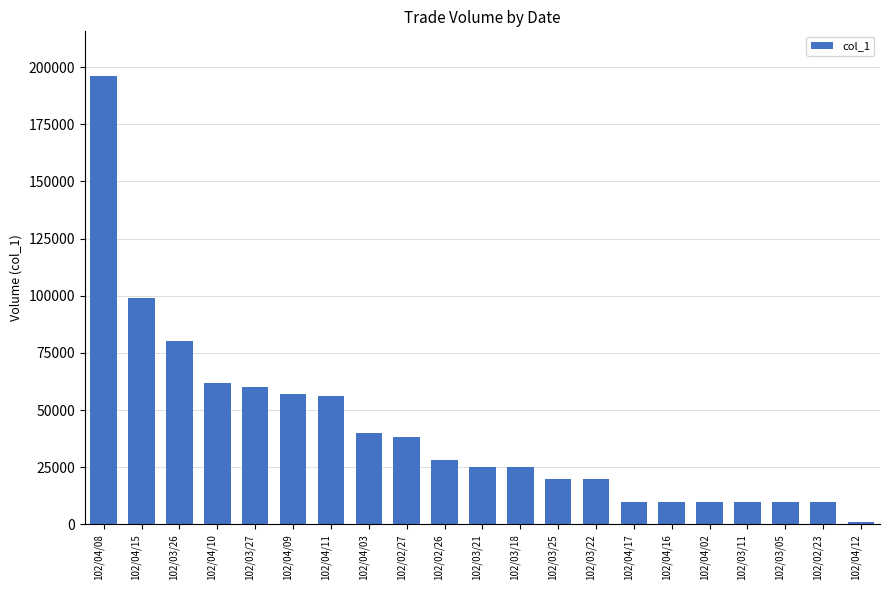

What is the label of the 1st bar from the right?

102/04/12